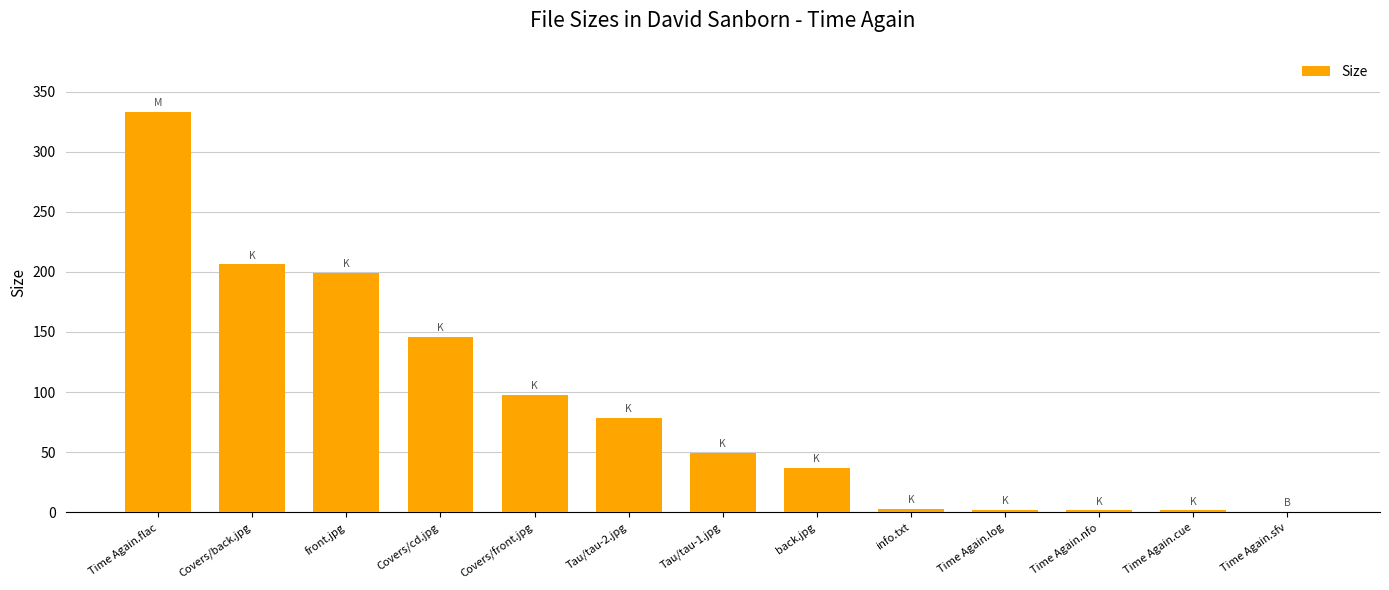

At which label is the value closest to 166?

Covers/cd.jpg